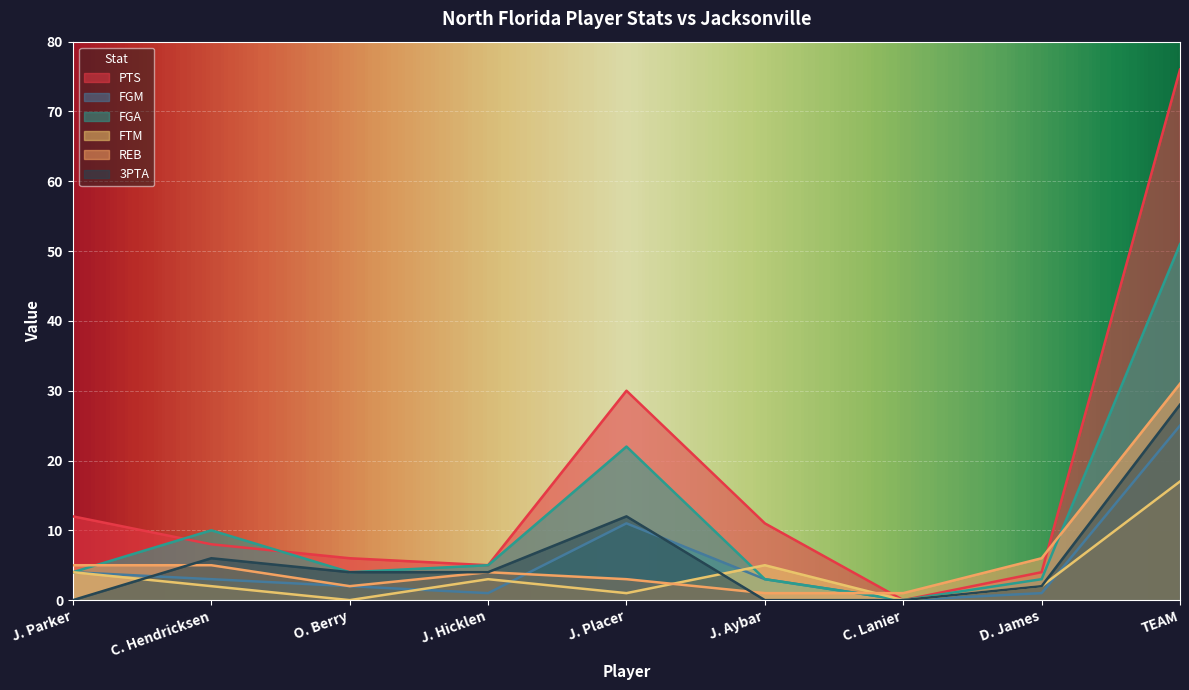

How many interior local valleys does the FGM series have?

2